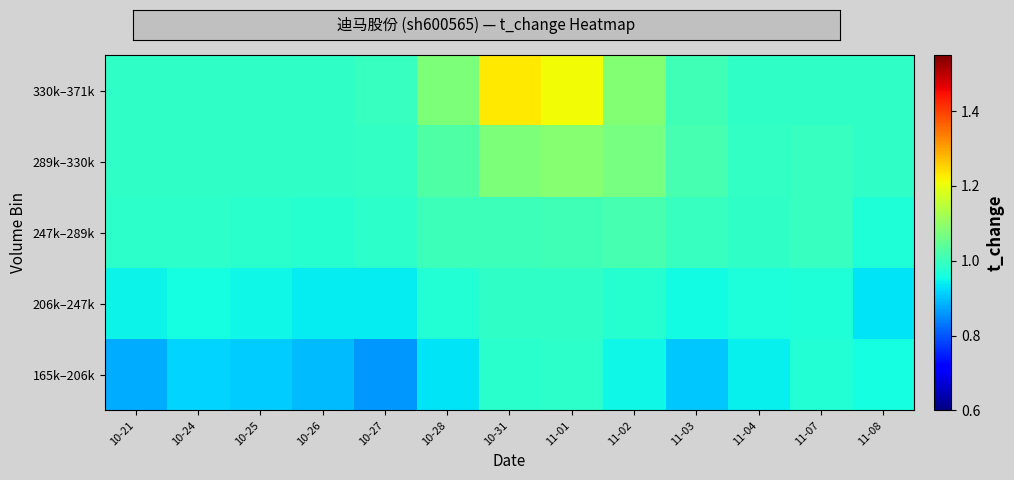

At how many categories does at least one series exceed 0?

13